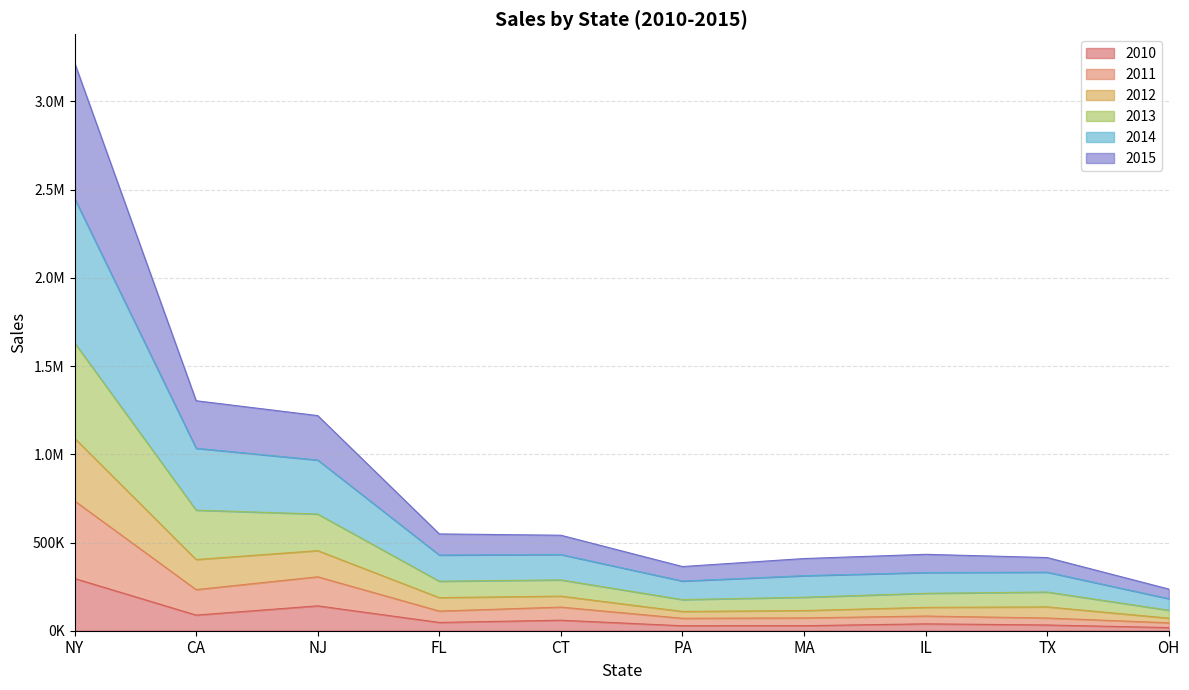

Does the chart have visible grid lines?

Yes